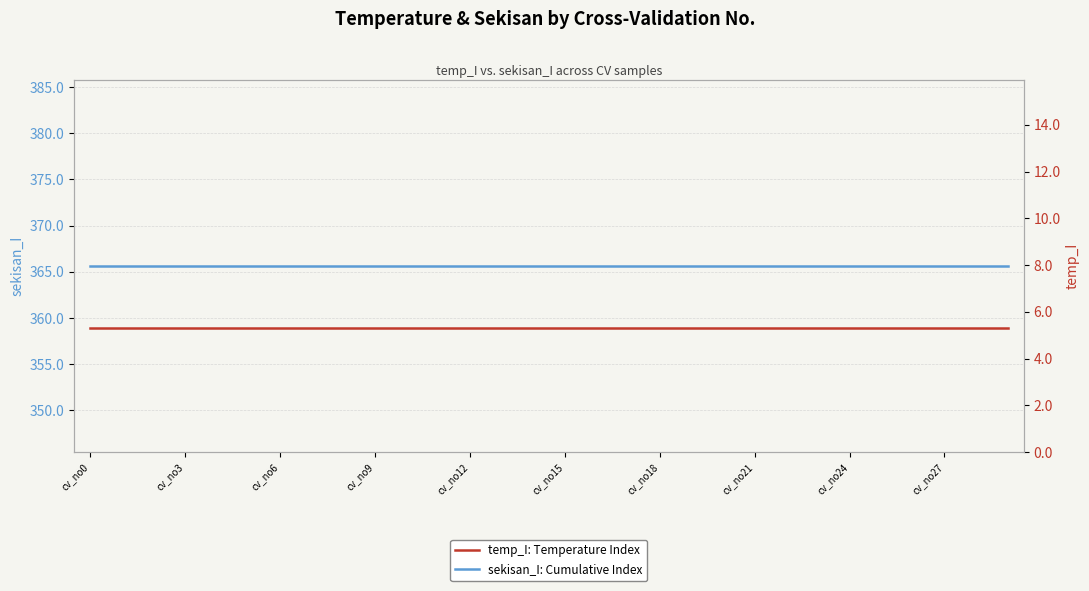

What is the highest value of the temp_I: Temperature Index series?

5.3